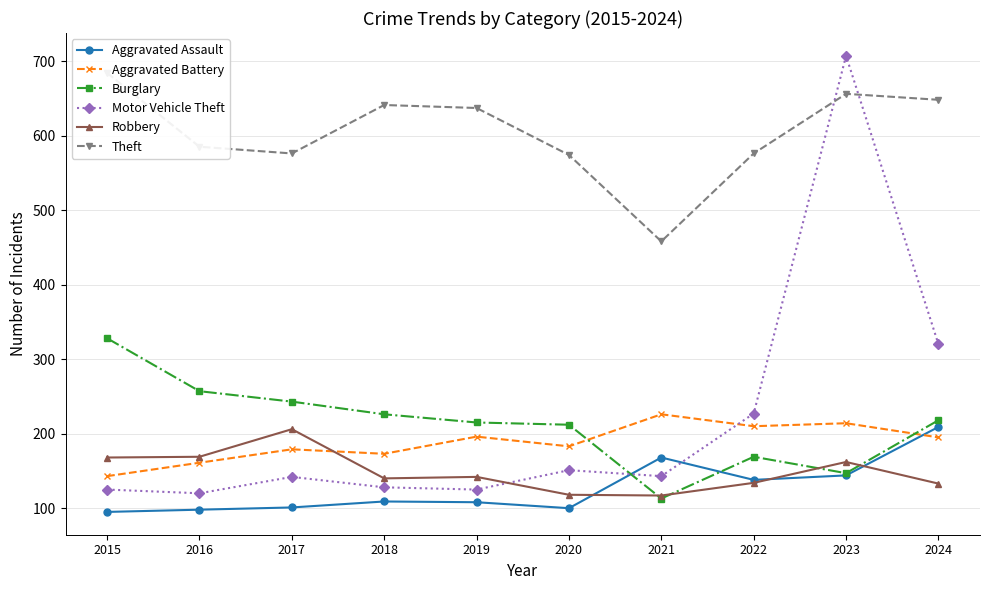

Reading right to left, what are all the values shown in this chart?

Aggravated Assault: 209	144	138	168	100	108	109	101	98	95
Aggravated Battery: 195	214	210	226	183	196	173	179	161	143
Burglary: 218	147	169	113	212	215	226	243	257	328
Motor Vehicle Theft: 320	707	227	143	151	125	128	142	120	125
Robbery: 133	162	134	117	118	142	140	206	169	168
Theft: 648	656	576	458	574	637	641	576	585	684